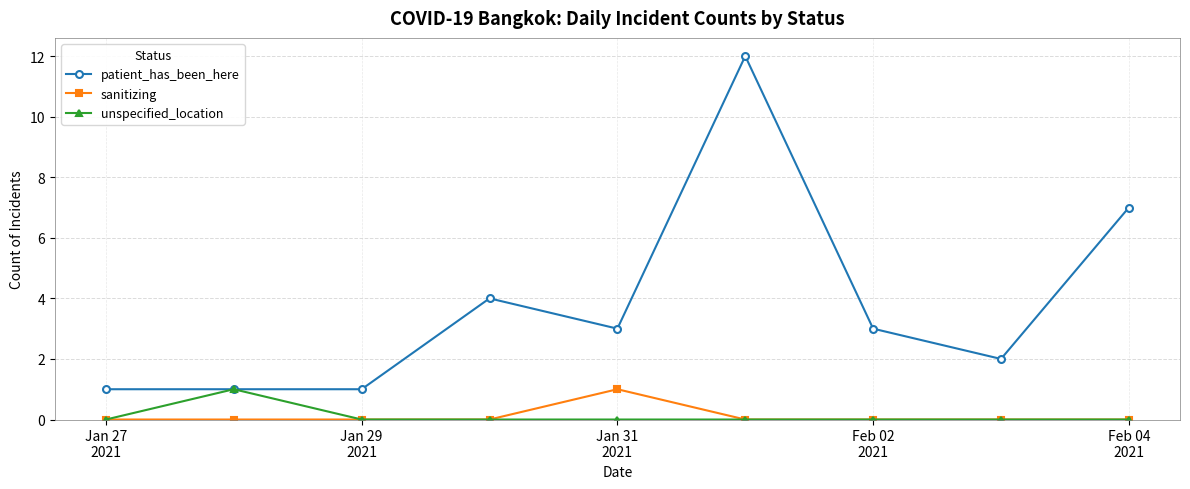

What is the maximum value for sanitizing?

1